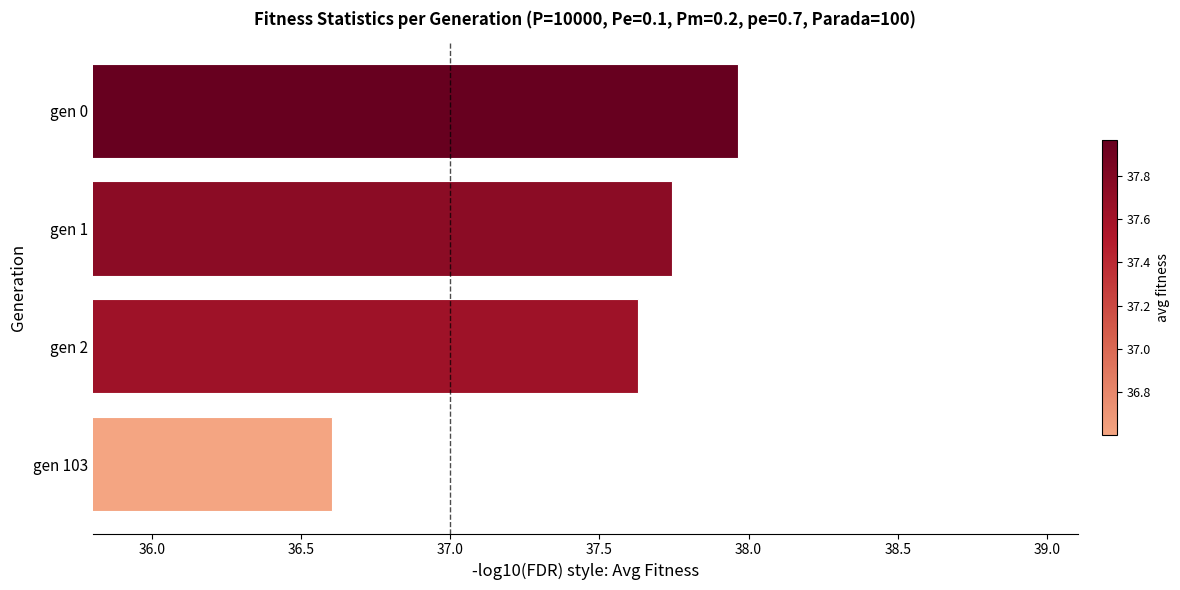

What is the sum of all values?

149.9